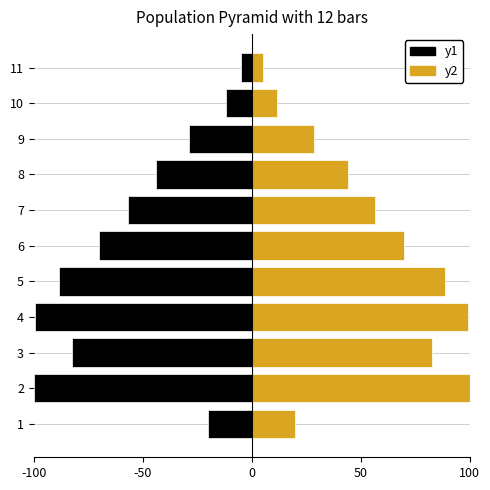

What position from the right is 8?

3